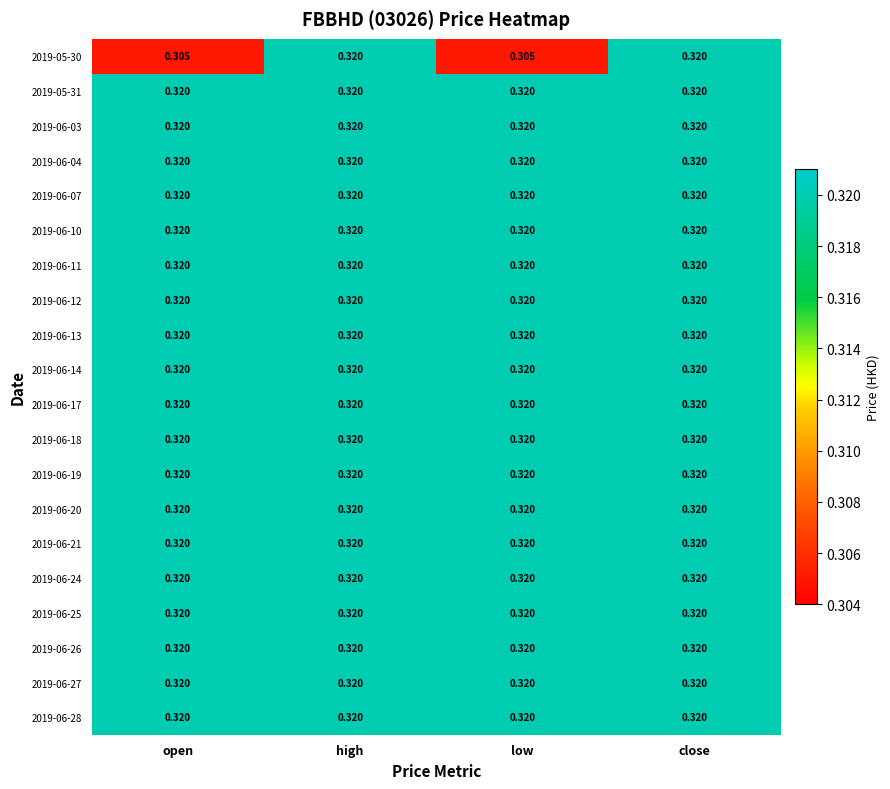

Is the value of 2019-05-30 at low greater than the value of 2019-06-17 at high?

No